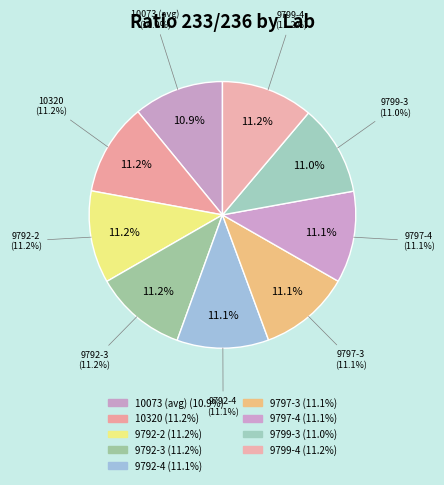

How many segments does this pie chart have?

9